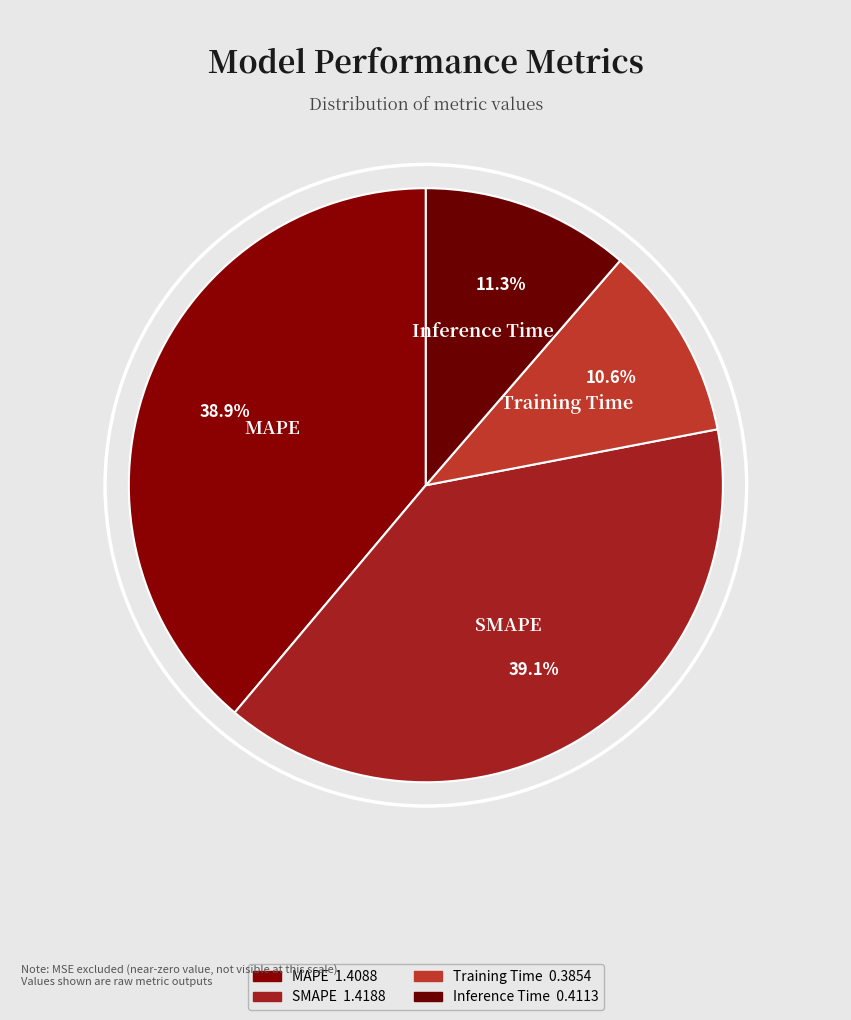

How many slices are in this pie chart?

4